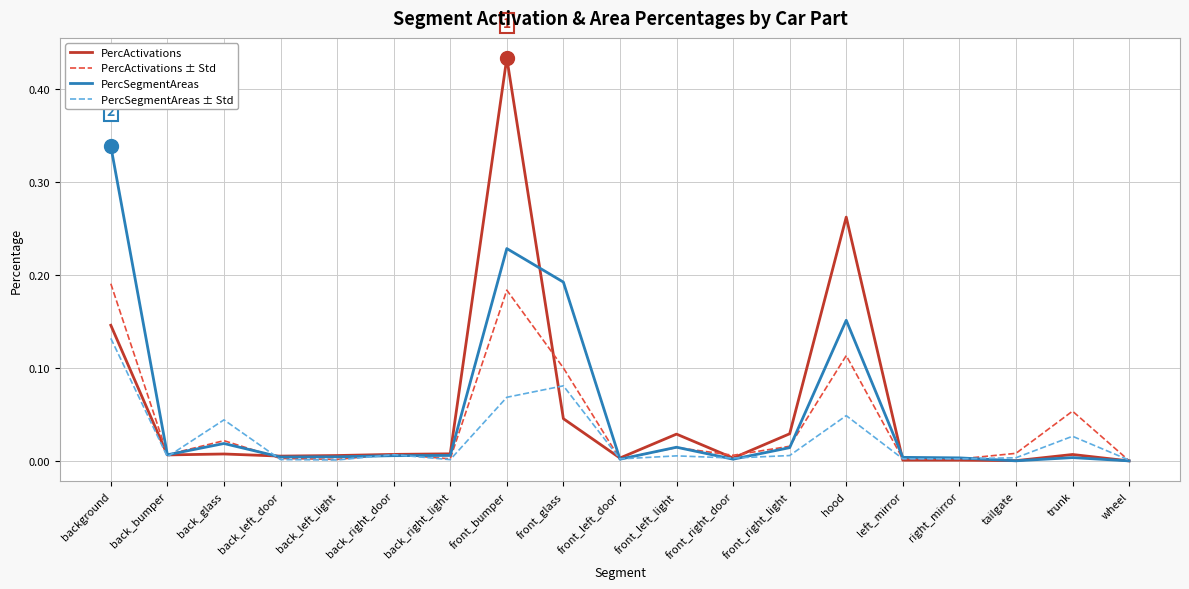

At which category is the sum across all series the highest?

front_bumper